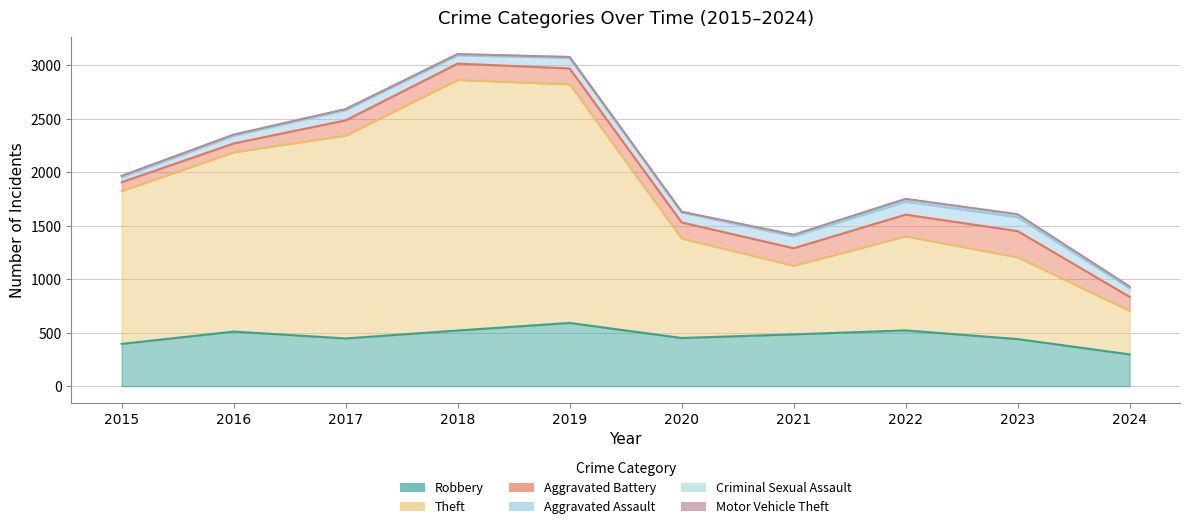

What is the average value of the Aggravated Assault series?

92